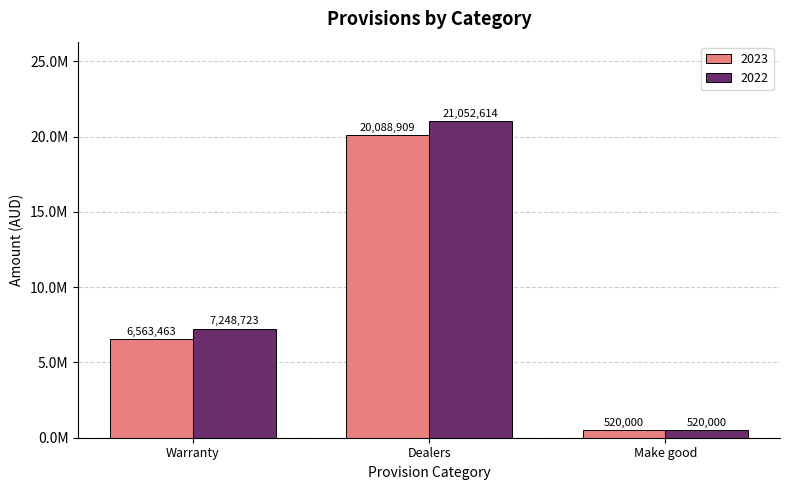

Does the chart contain any negative values?

No